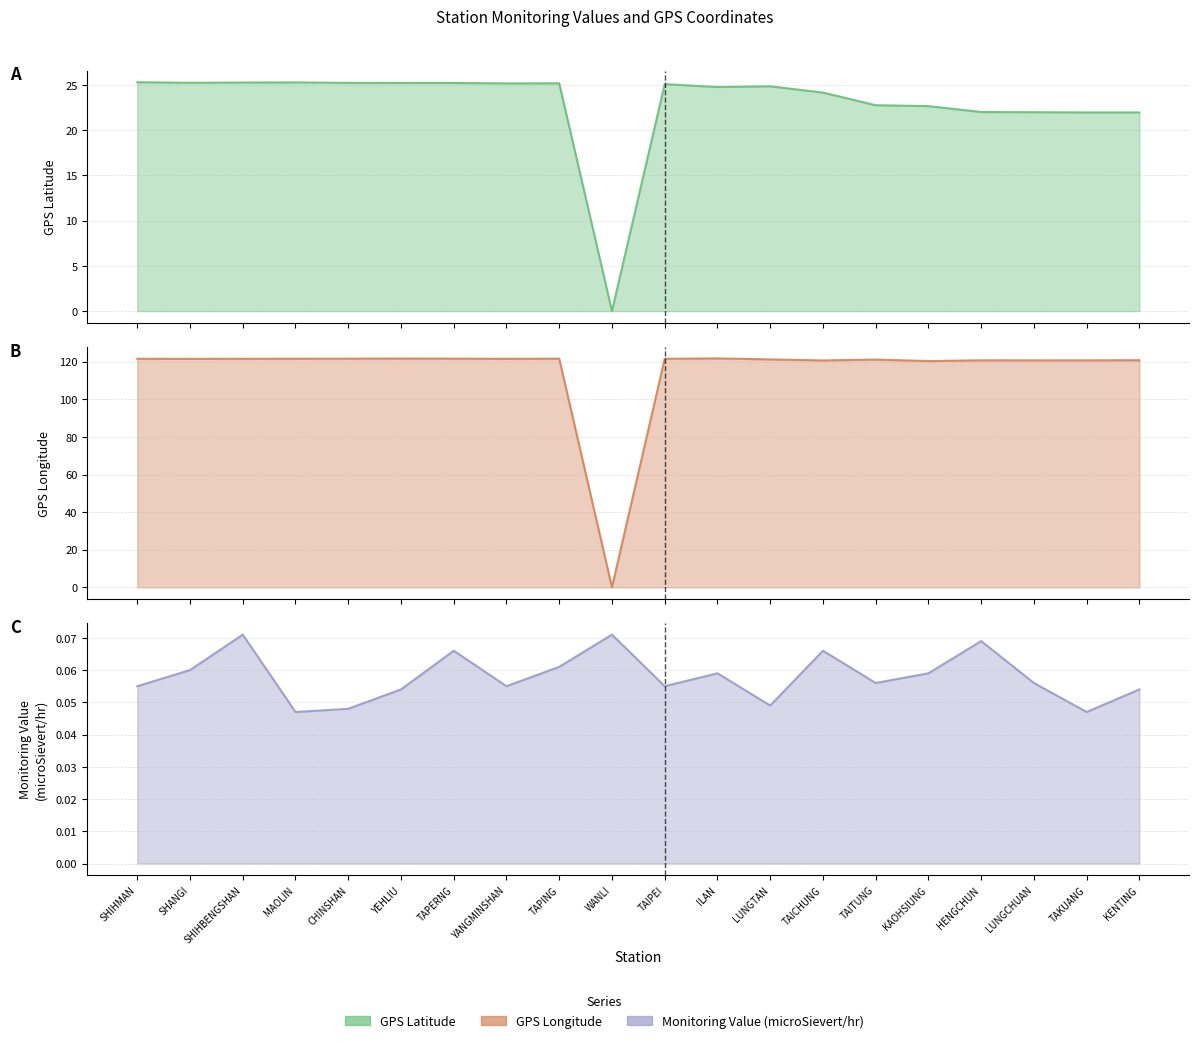

What are all the series names shown in the legend?

GPS Latitude, GPS Longitude, Monitoring Value (microSievert/hr)